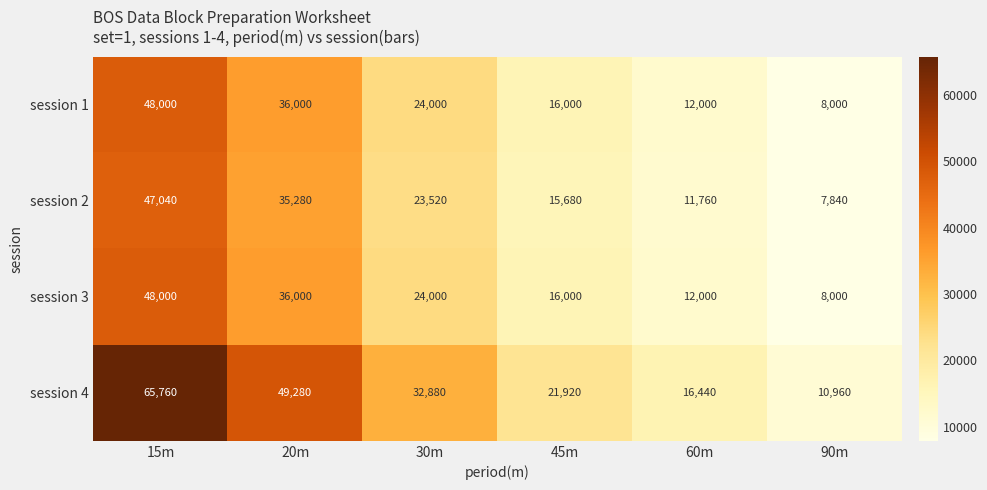

Reading right to left, list all the values displayed in this chart.

session 1: 8000	12000	16000	24000	36000	48000
session 2: 7840	11760	15680	23520	35280	47040
session 3: 8000	12000	16000	24000	36000	48000
session 4: 10960	16440	21920	32880	49280	65760